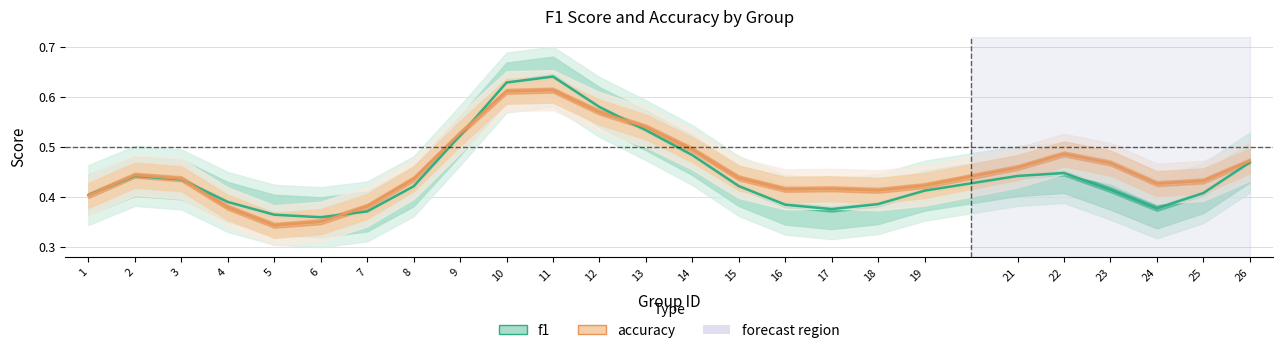

What is the value of the f1 point at the 4th from the left?

0.4